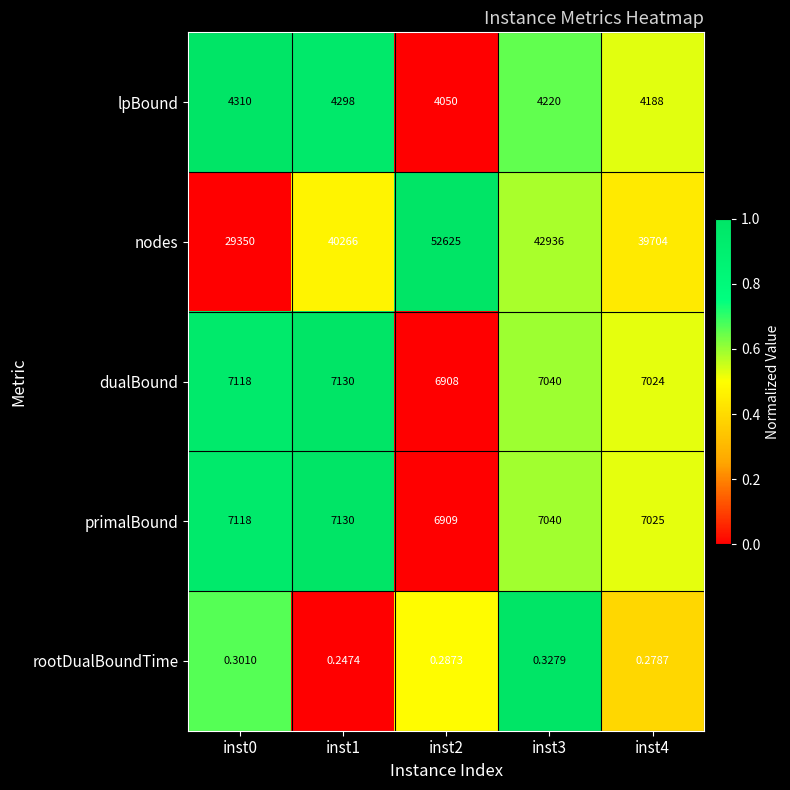

Which series has the largest total across all categories?

nodes